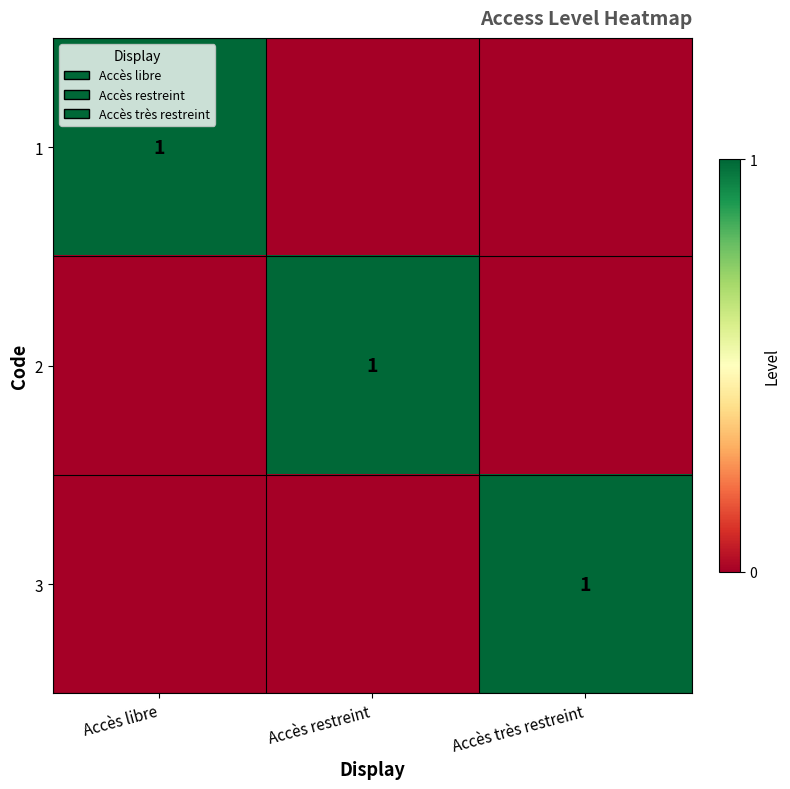

Is it true that 3 equals 1 at Accès très restreint?

True